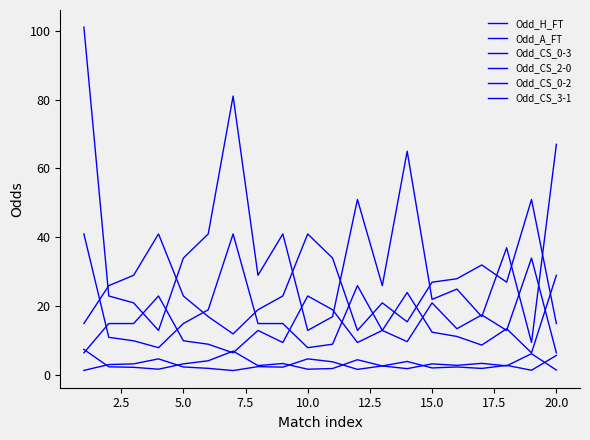

At how many categories does at least one series exceed 41?

6